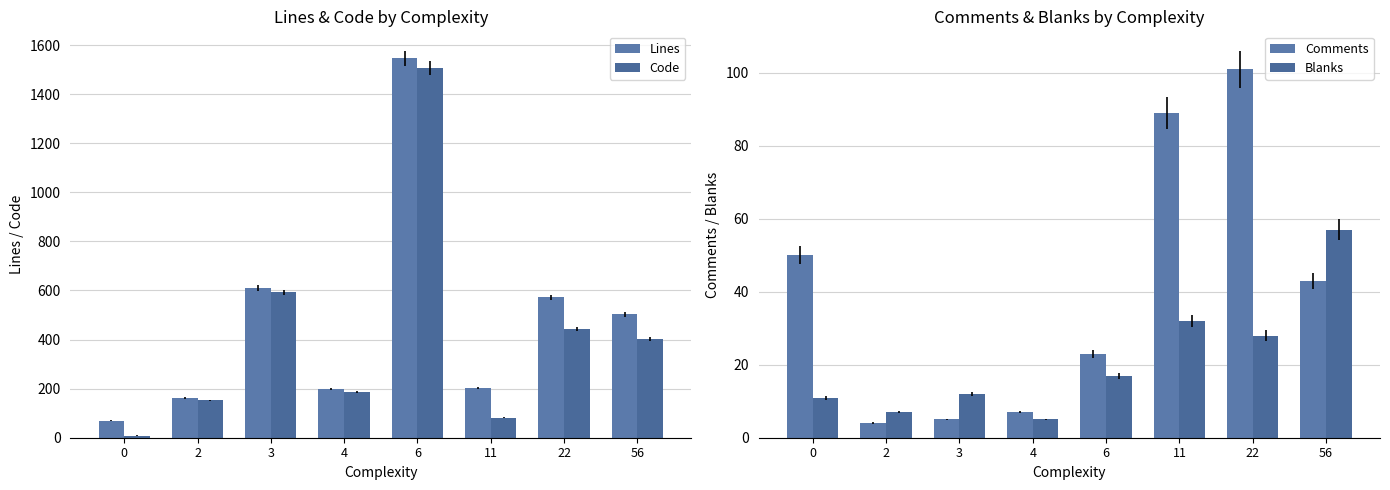

At which category is the sum across all series the highest?

6